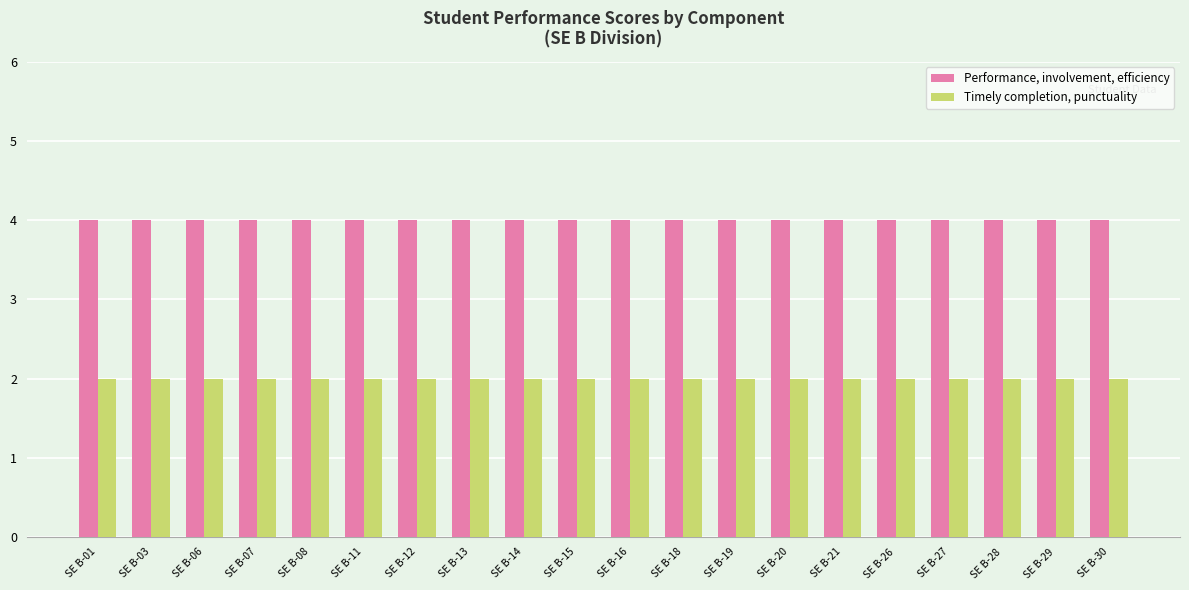

What is the sum of all Performance, involvement, efficiency values?

80